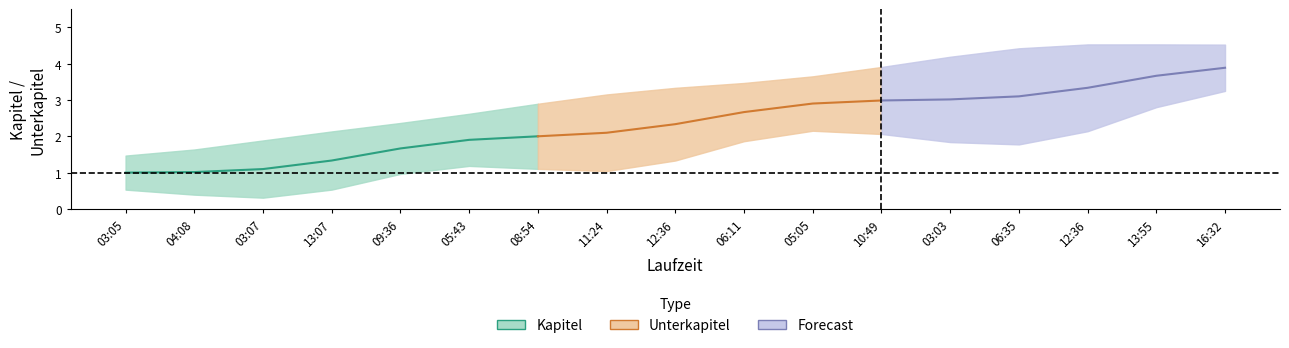

What is the difference between the Kapitel values at 05:05 and 16:32?

1